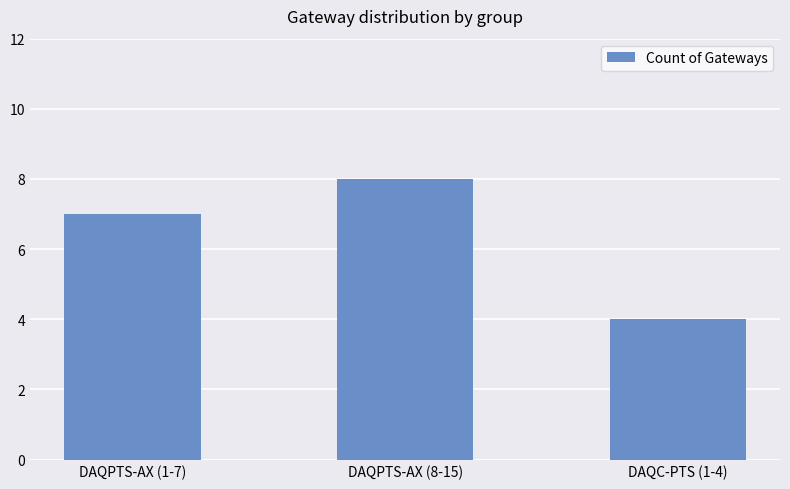

True or false: the data shows 4 at DAQPTS-AX (1-7).

False